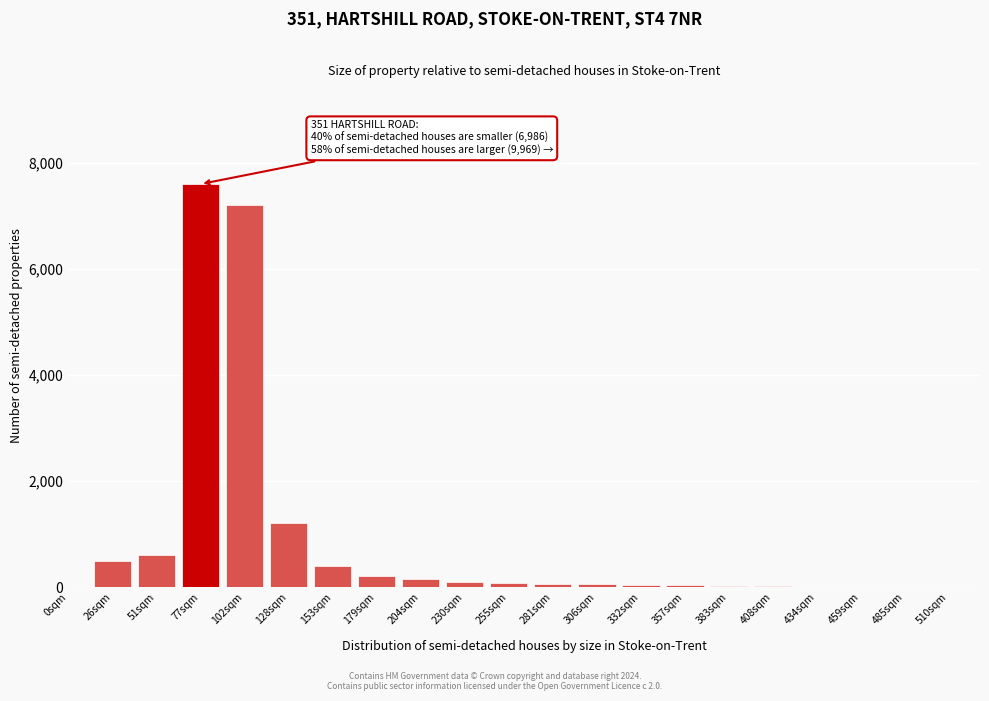

Where is the data nearest to the value 3801?

128sqm